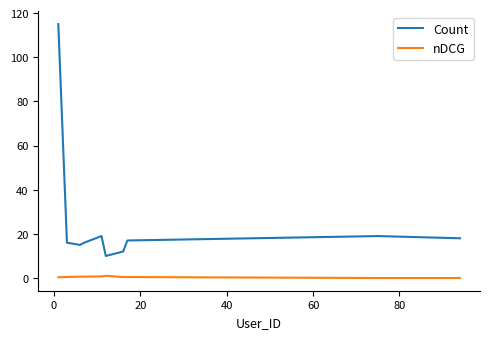

Rank the series by their average value, from highest to lowest.

Count, nDCG